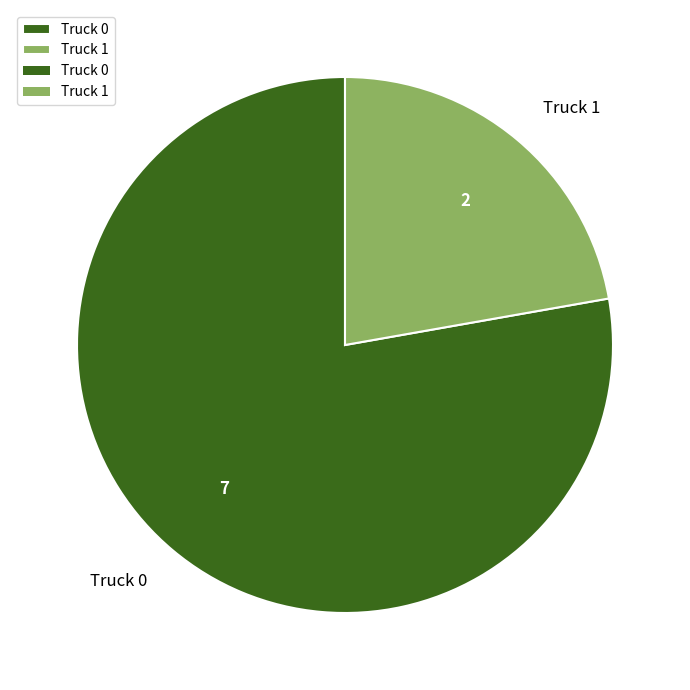

Count the number of slices in the pie.

2